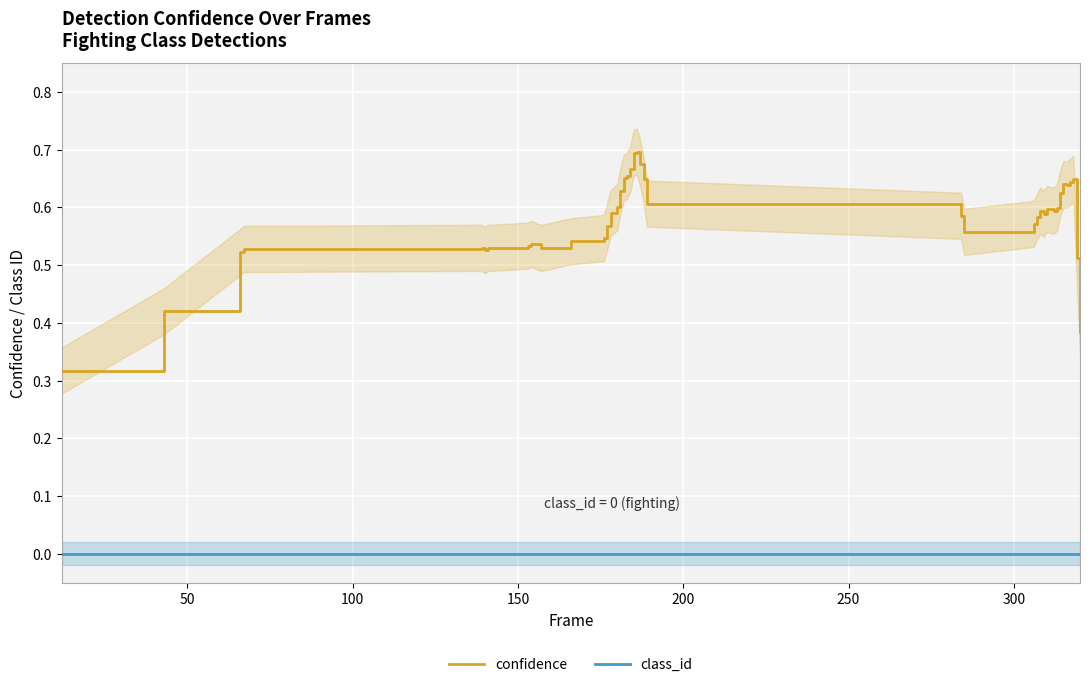

What is the difference between the maximum and minimum values in the confidence series?

0.4